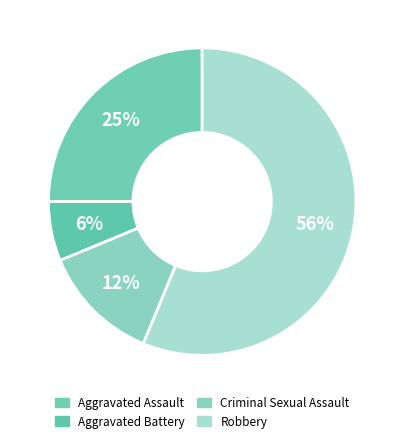

Count the number of slices in the pie.

4